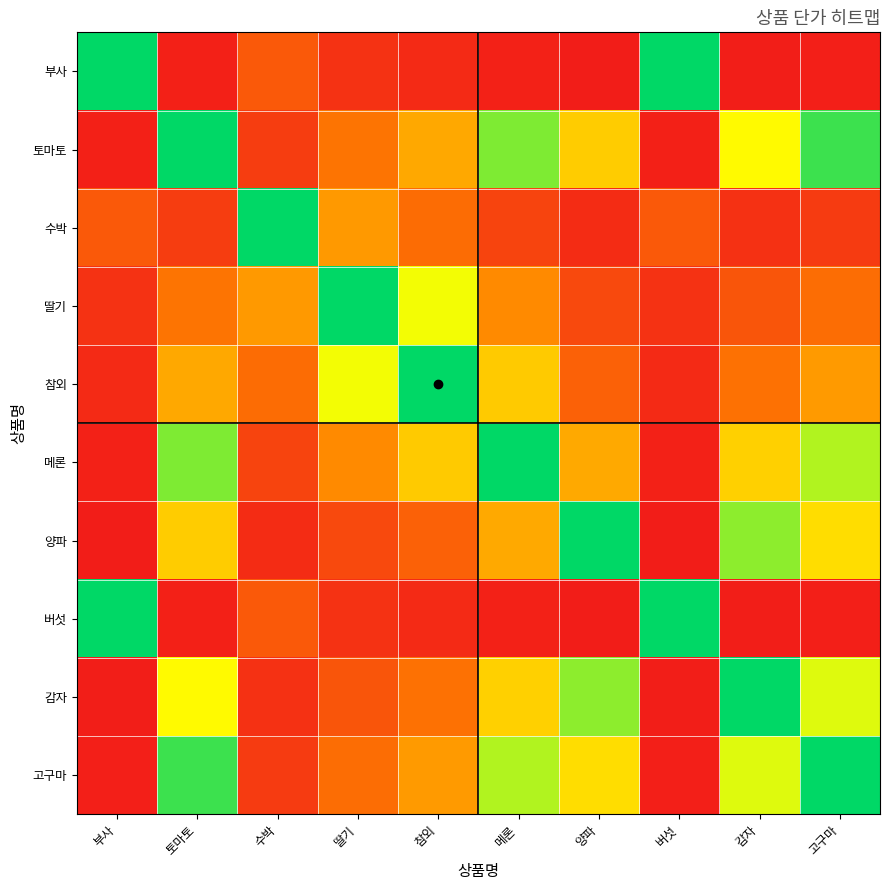

What is the spread (max minus min) of values at 고구마?

1.0